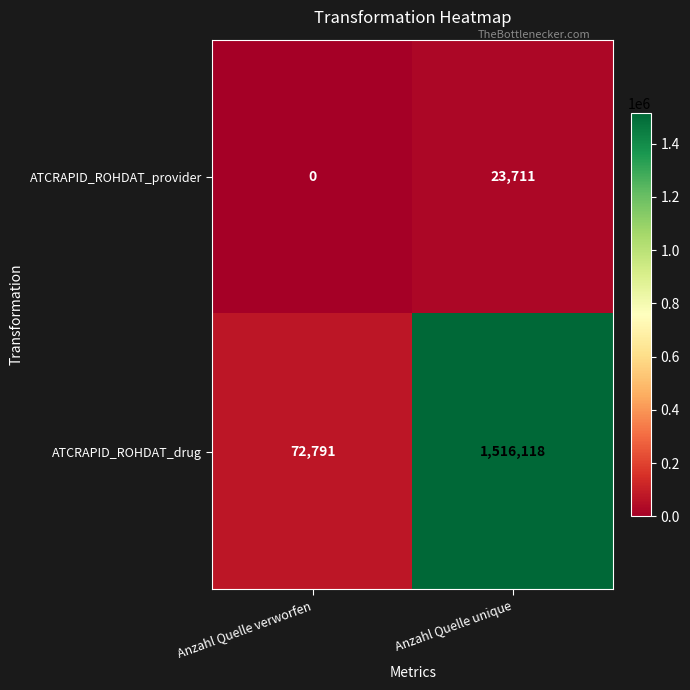

At which category is the sum across all series the highest?

Anzahl Quelle unique